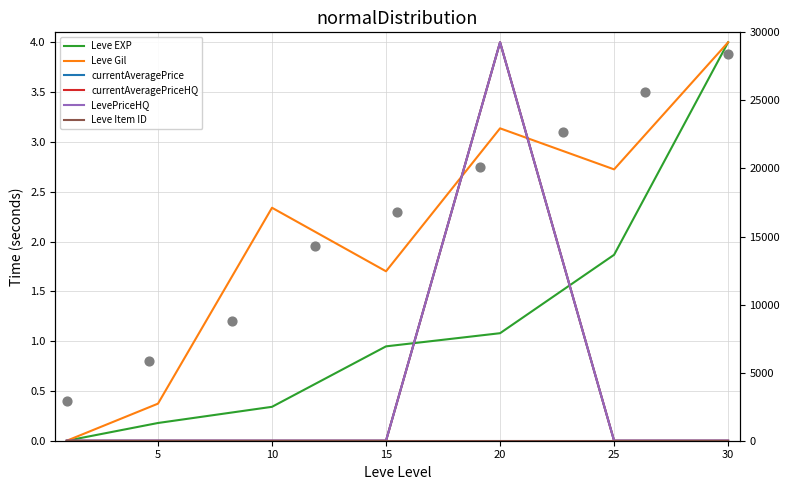

At how many categories does at least one series exceed 1?

5